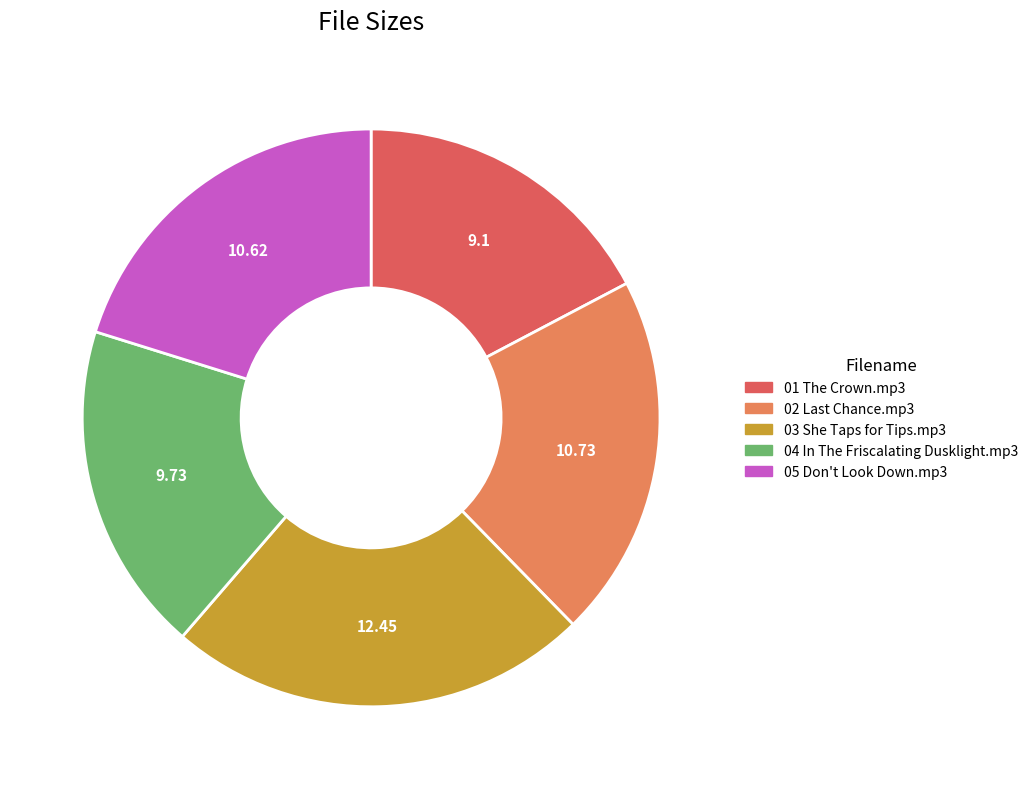

Is there any slice that represents more than half of the pie?

No